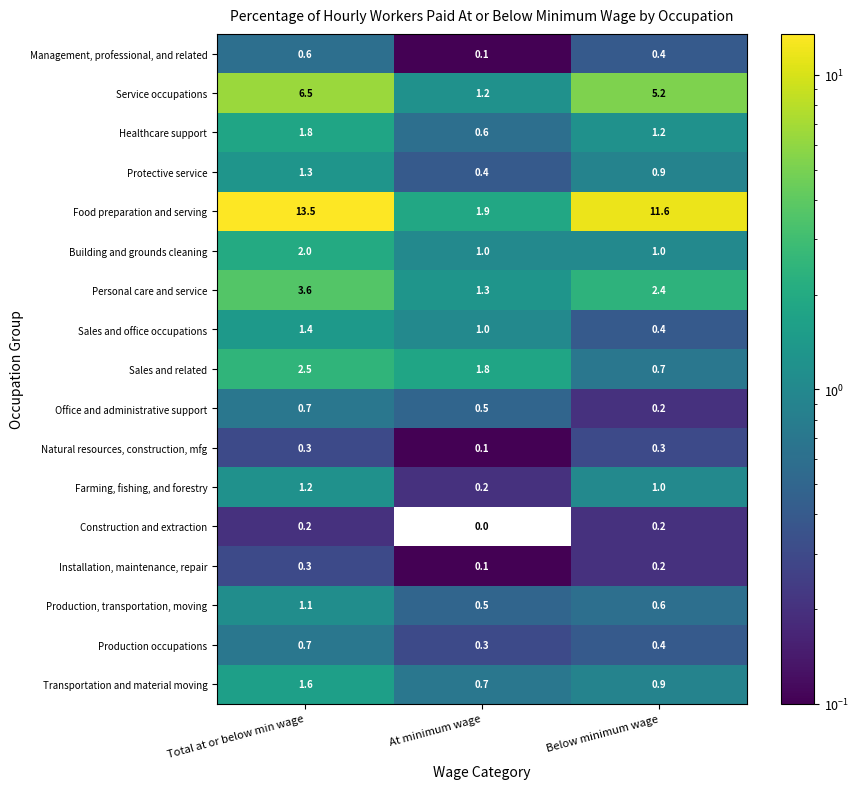

Which category has the lowest value in the Farming, fishing, and forestry series?

At minimum wage